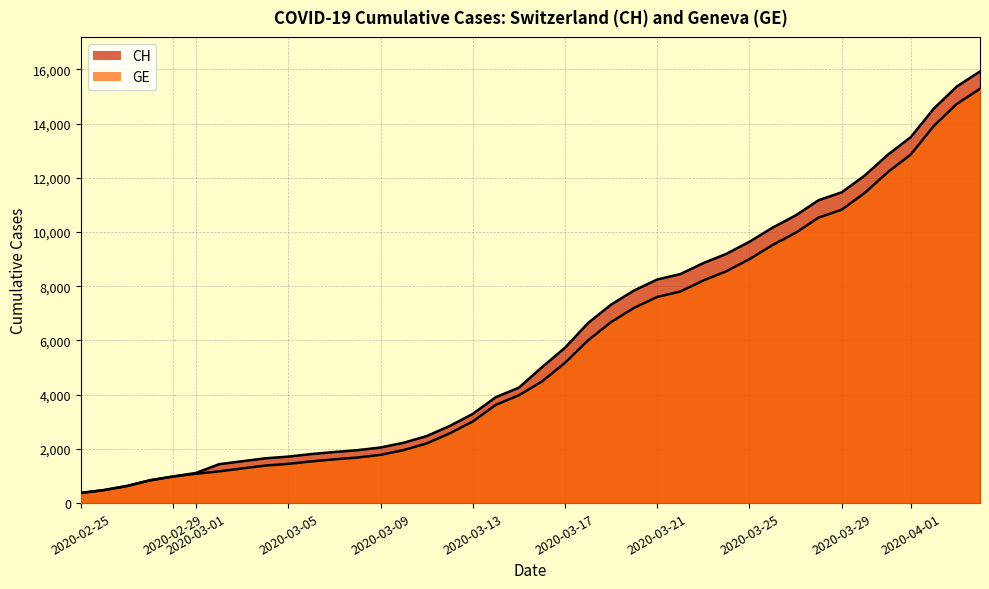

How many lines are shown in the chart?

2